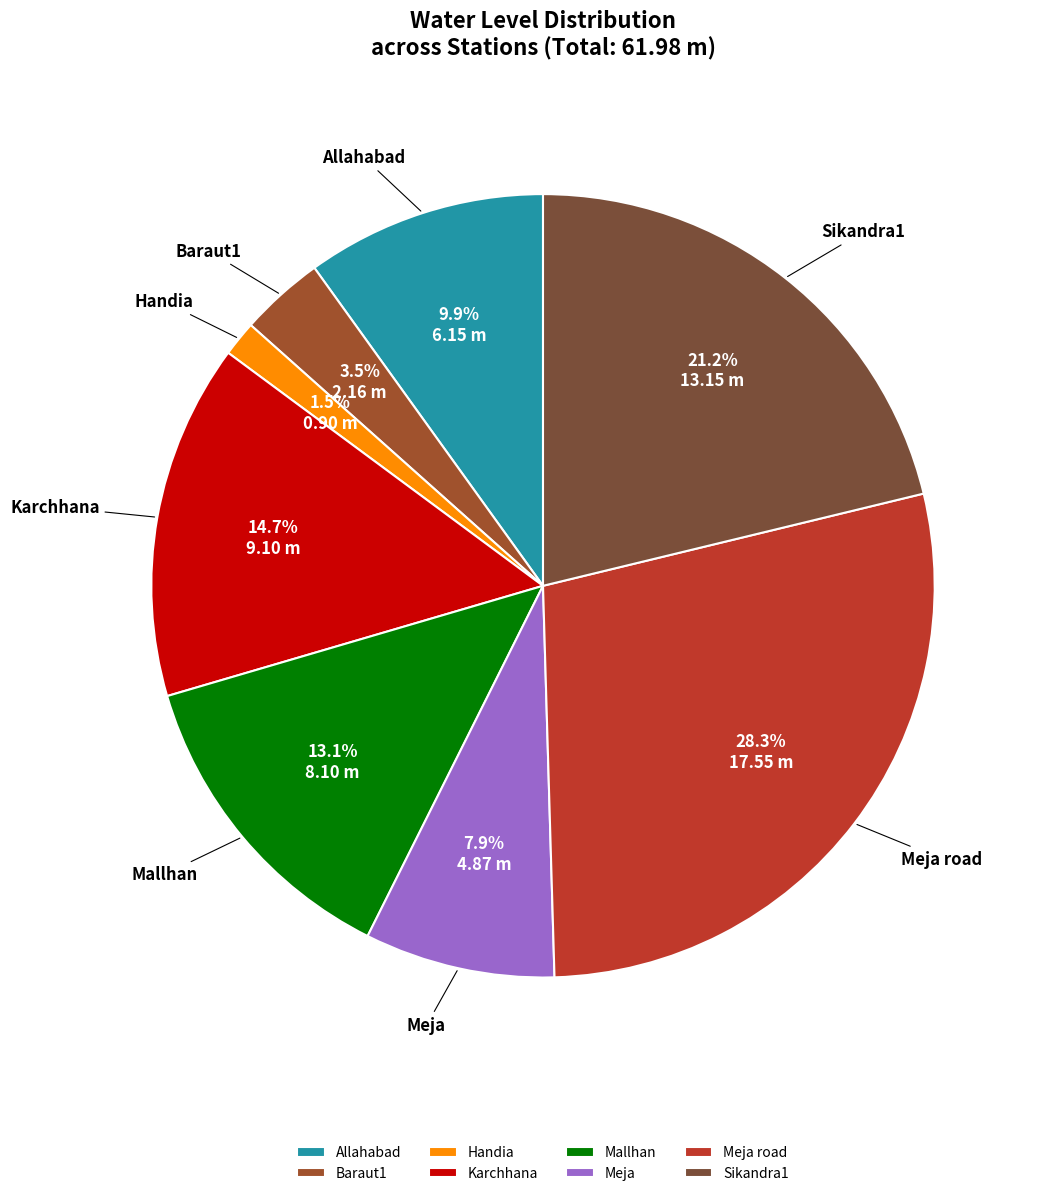

The Meja slice represents 23% of the pie. True or false?

False